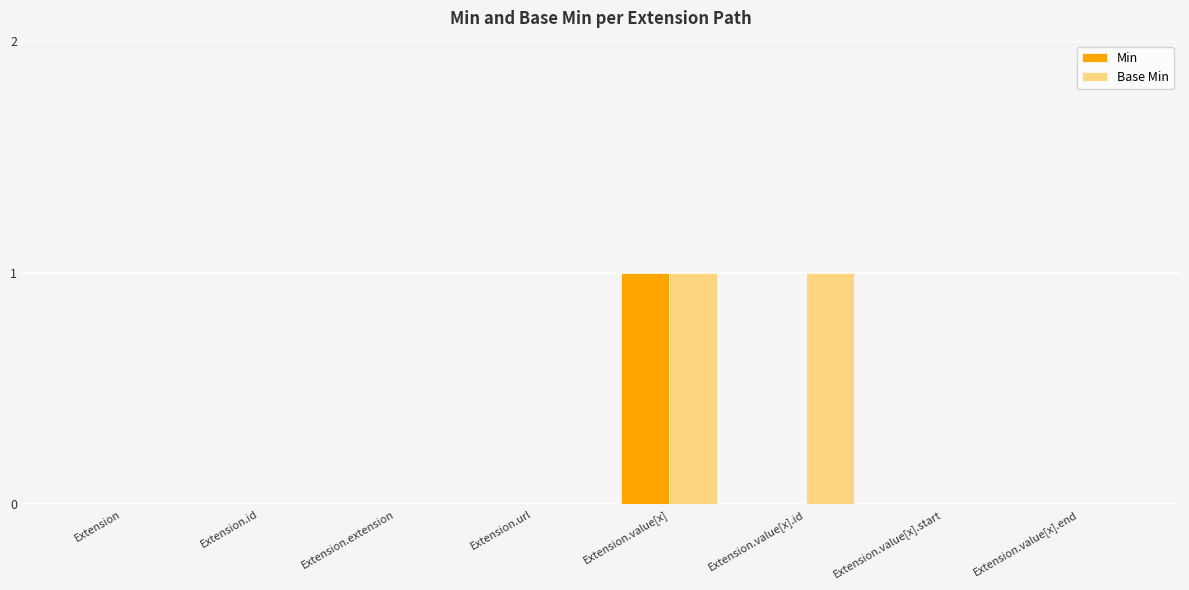

The Min series shows 0 at Extension.url. True or false?

True